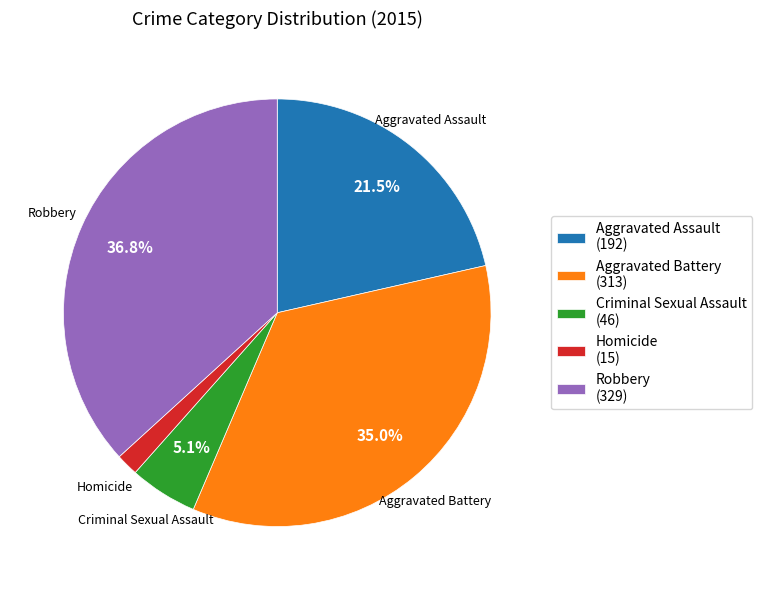

Is Aggravated Battery the majority of the pie?

No